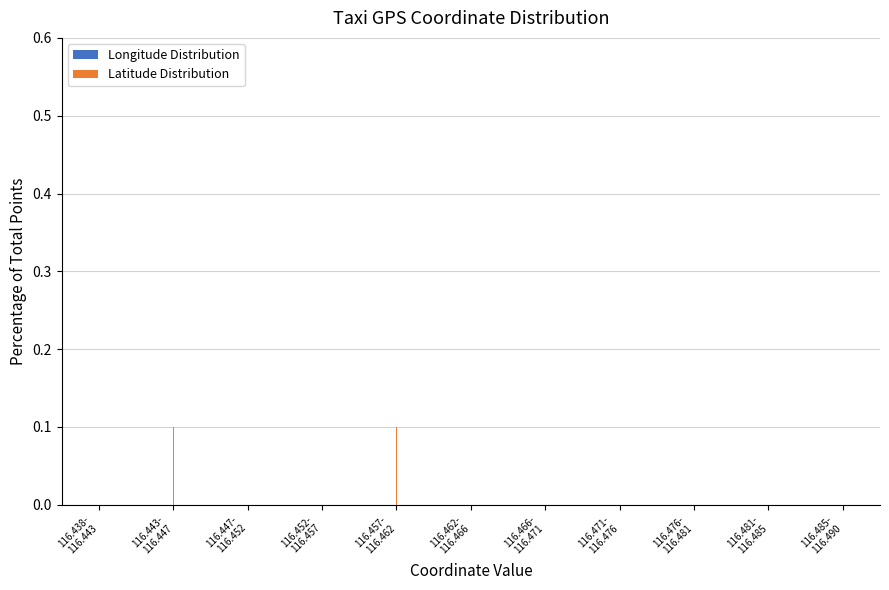

What is the greatest value displayed?

0.4